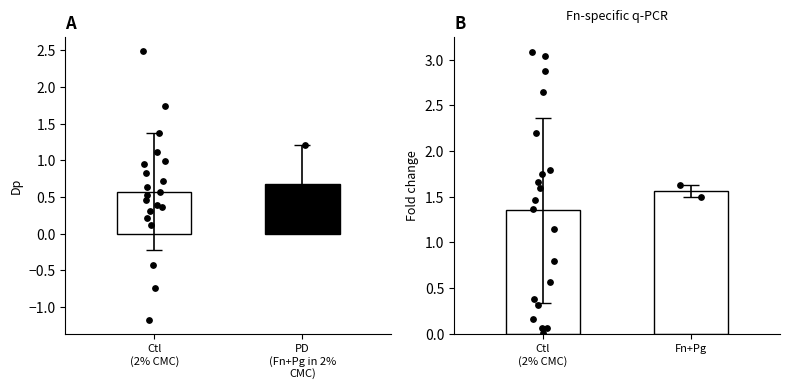

At how many categories does at least one series exceed 1?

2